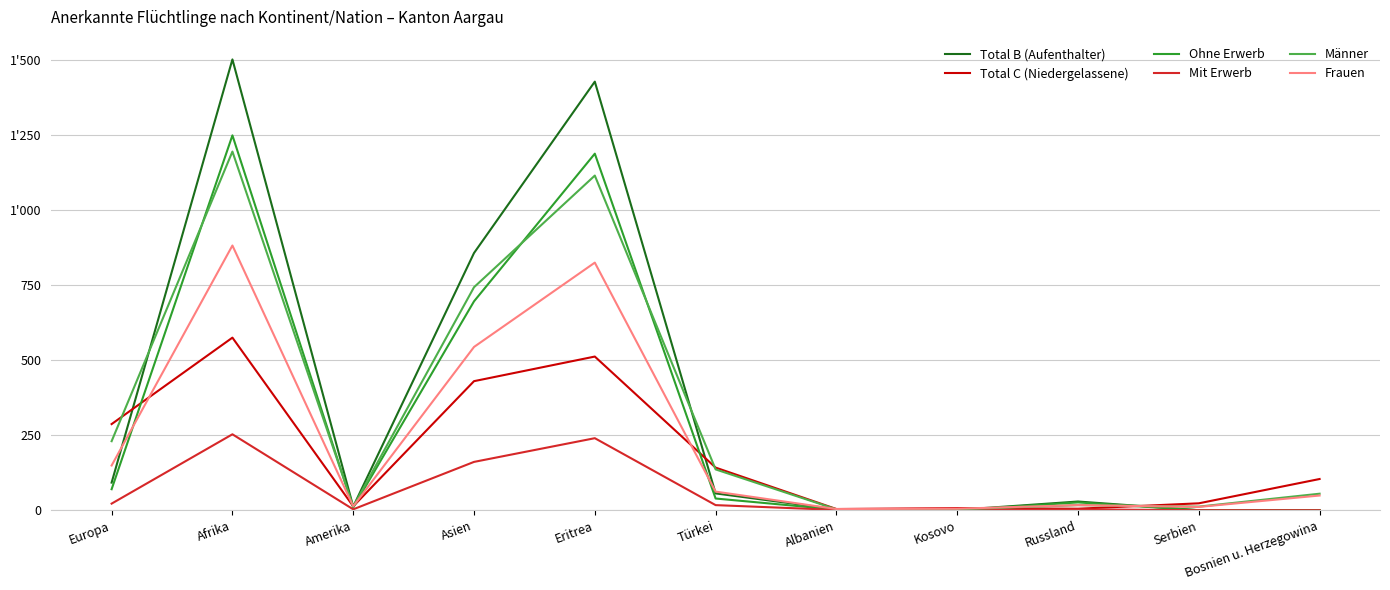

Is the value of Ohne Erwerb at Afrika greater than the value of Total C (Niedergelassene) at Amerika?

Yes